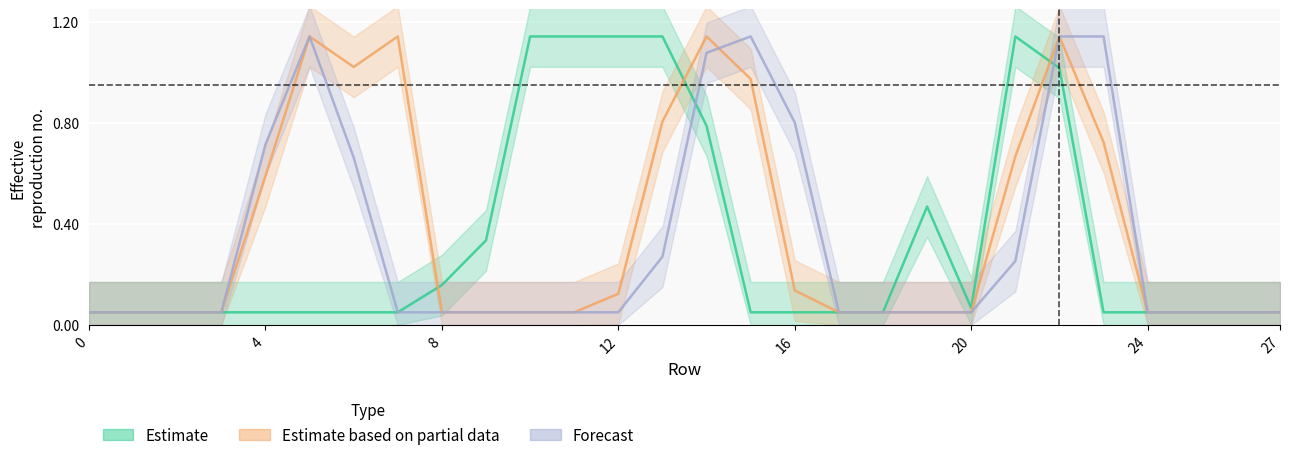

At which category is the sum across all series the highest?

22